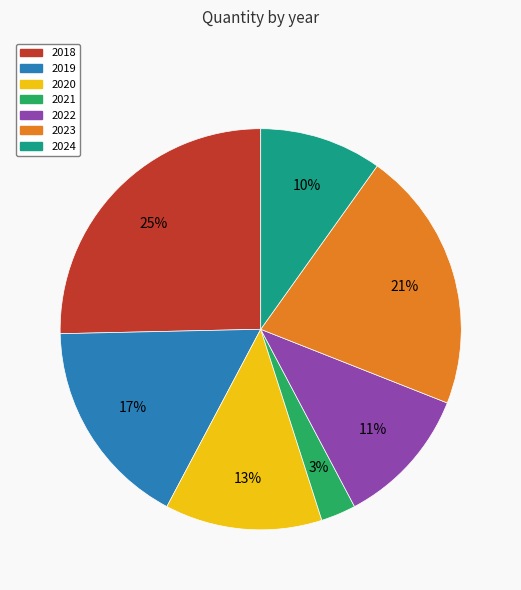

Combined, do 2021 and 2019 account for over 50%?

No